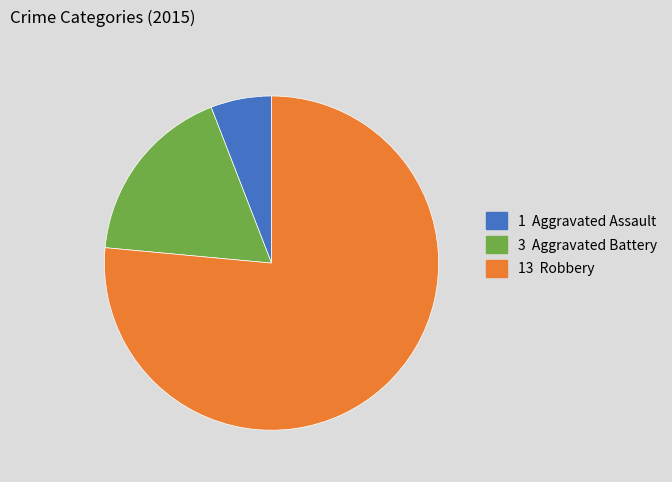

What is the majority slice?

13 Robbery